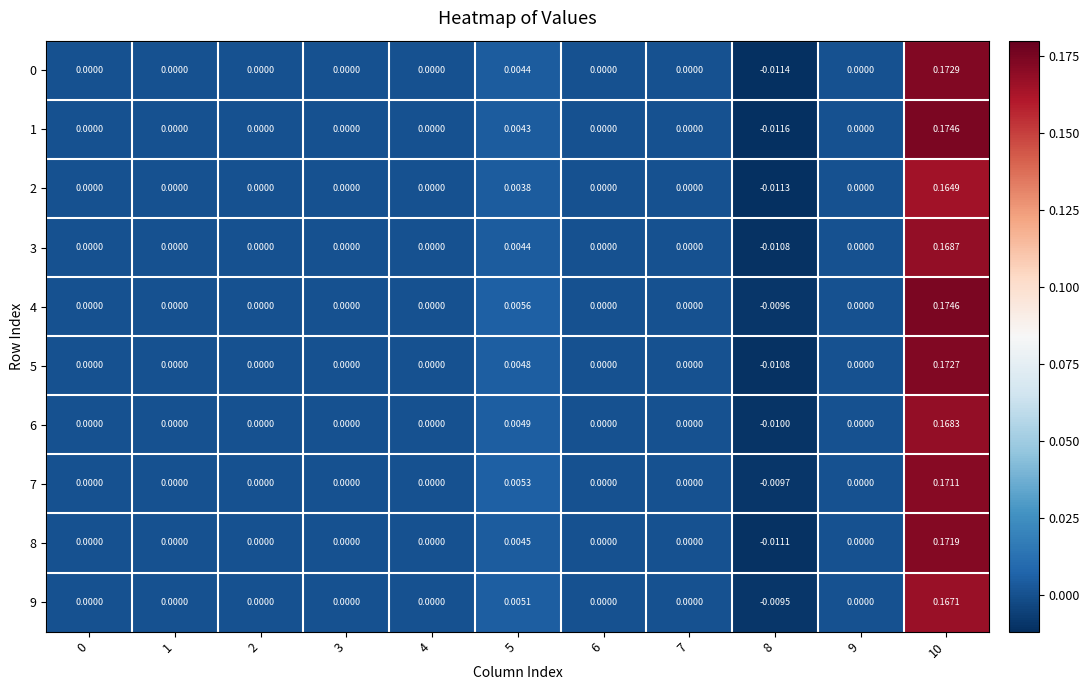

How many values in 3 are below zero?

1